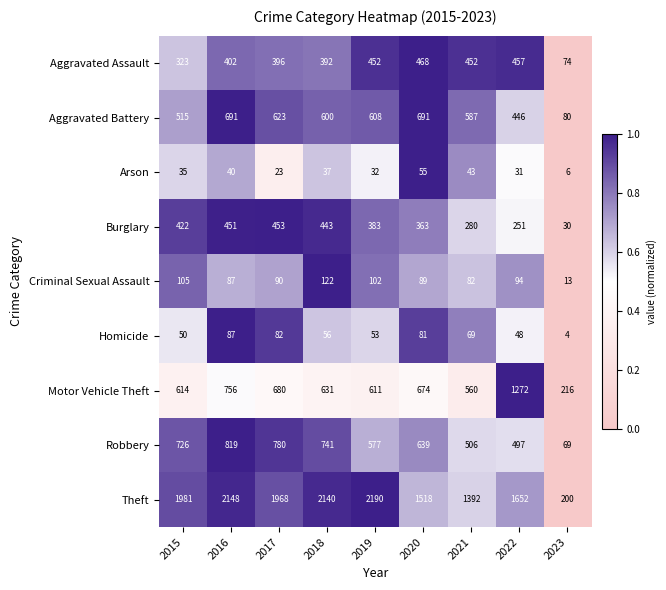

Which label corresponds to the smallest value in the chart?

2023